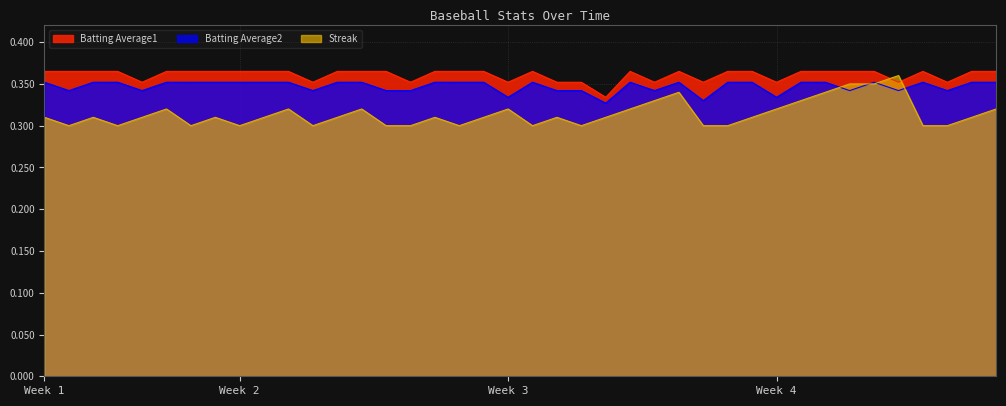

The Batting Average2 series shows 0.5 at Week 2. True or false?

False